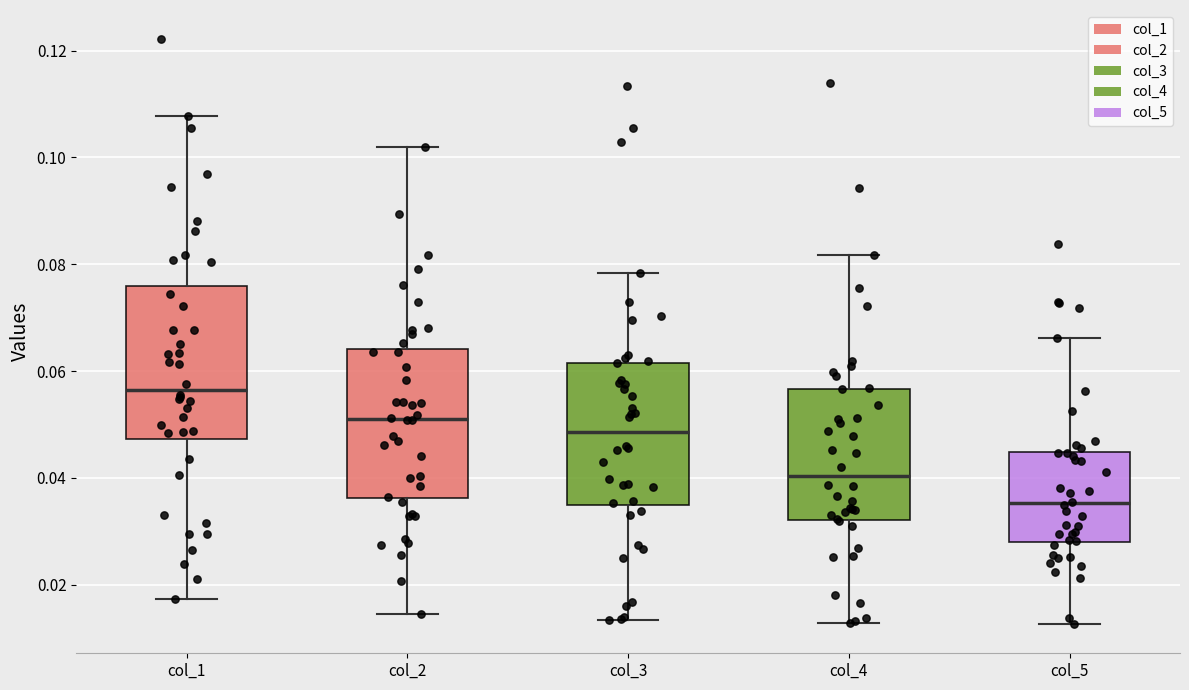

Where is the upper edge of the box for col_3 on the y-axis? The values are not printed on the chart, so give them approximately, as read against the axis.

0.062